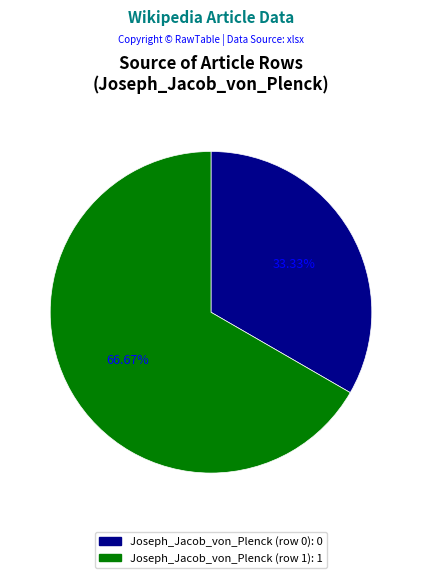

What portion of the pie excludes Joseph_Jacob_von_Plenck (row 0)?

66.7%